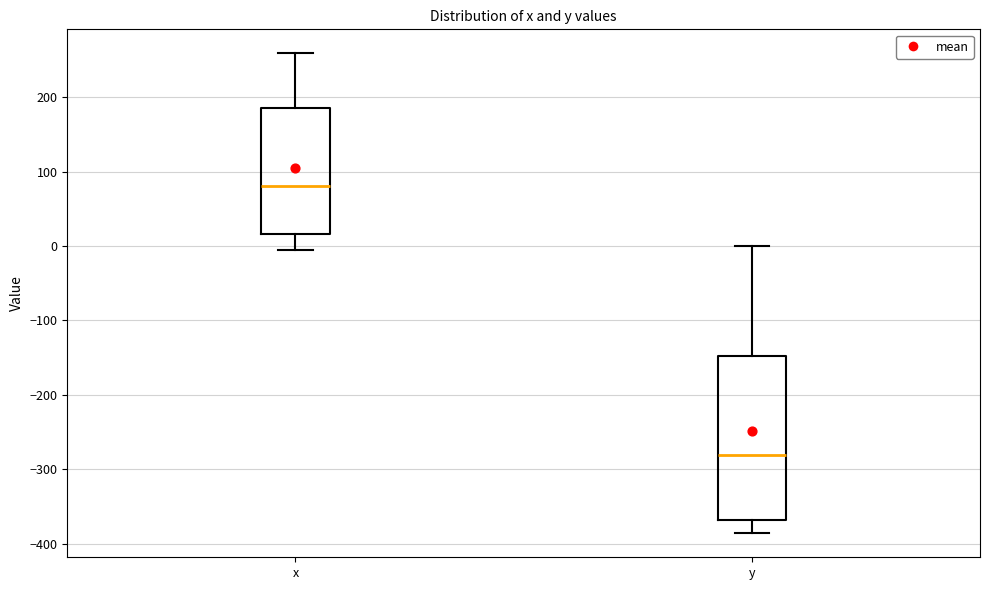

Which box is the tallest, from its lower edge to its upper edge?

y